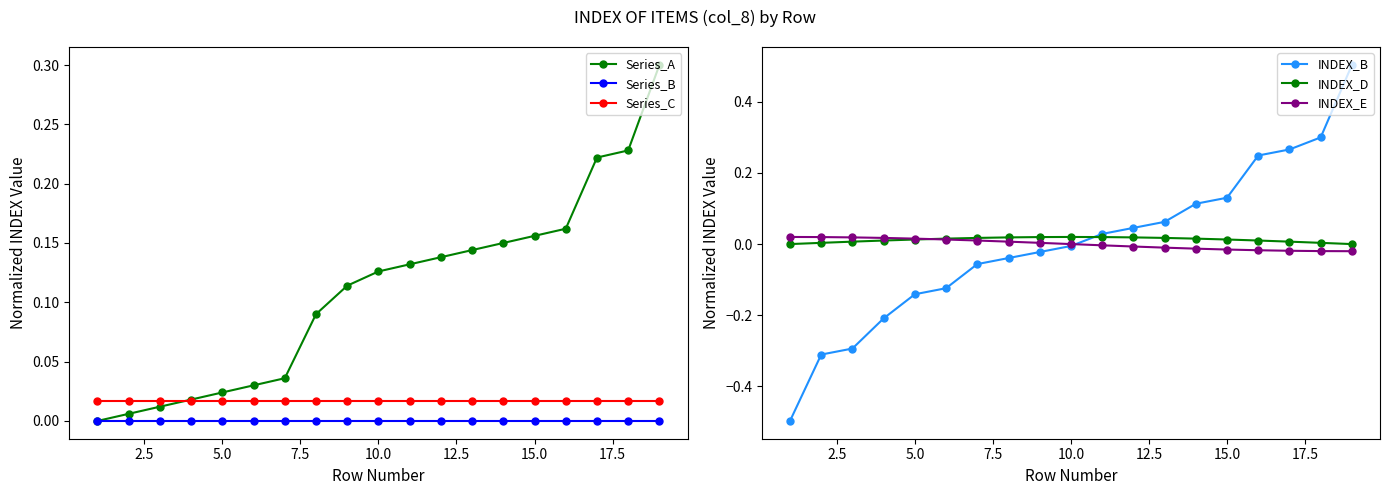

Does the chart have visible grid lines?

No